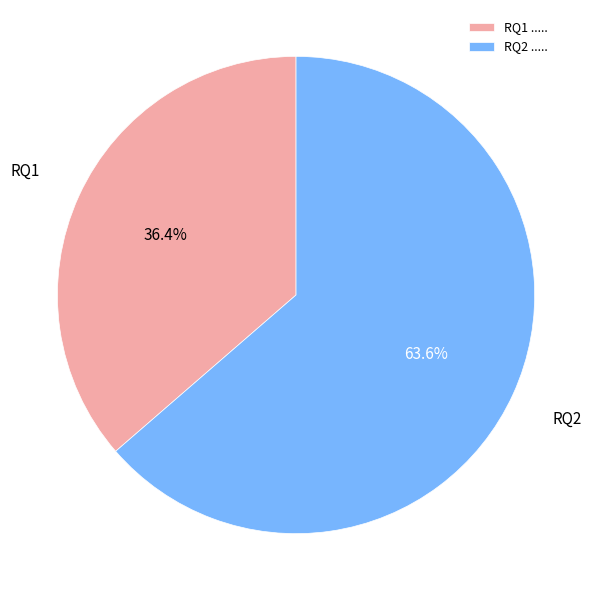

To the nearest percent, what percentage of the pie is RQ2?

64%